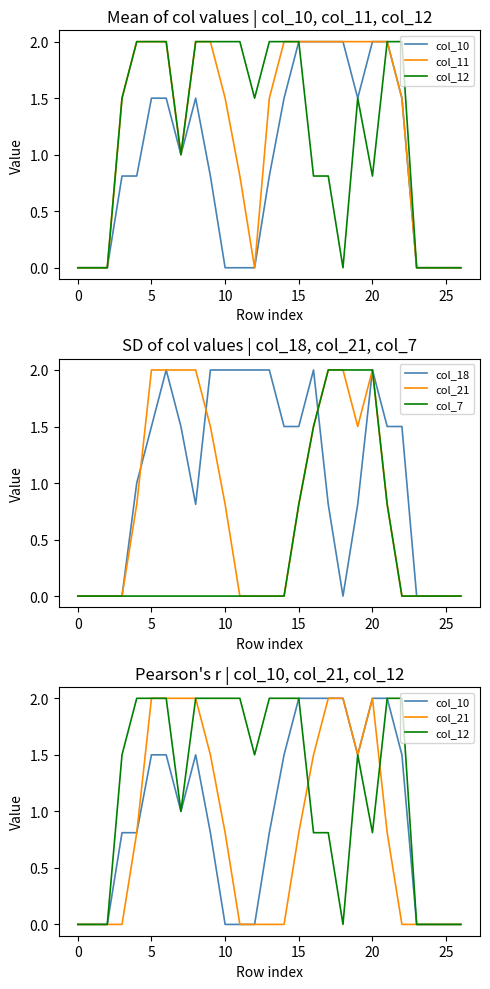

True or false: col_10 and col_11 cross at least once.

False